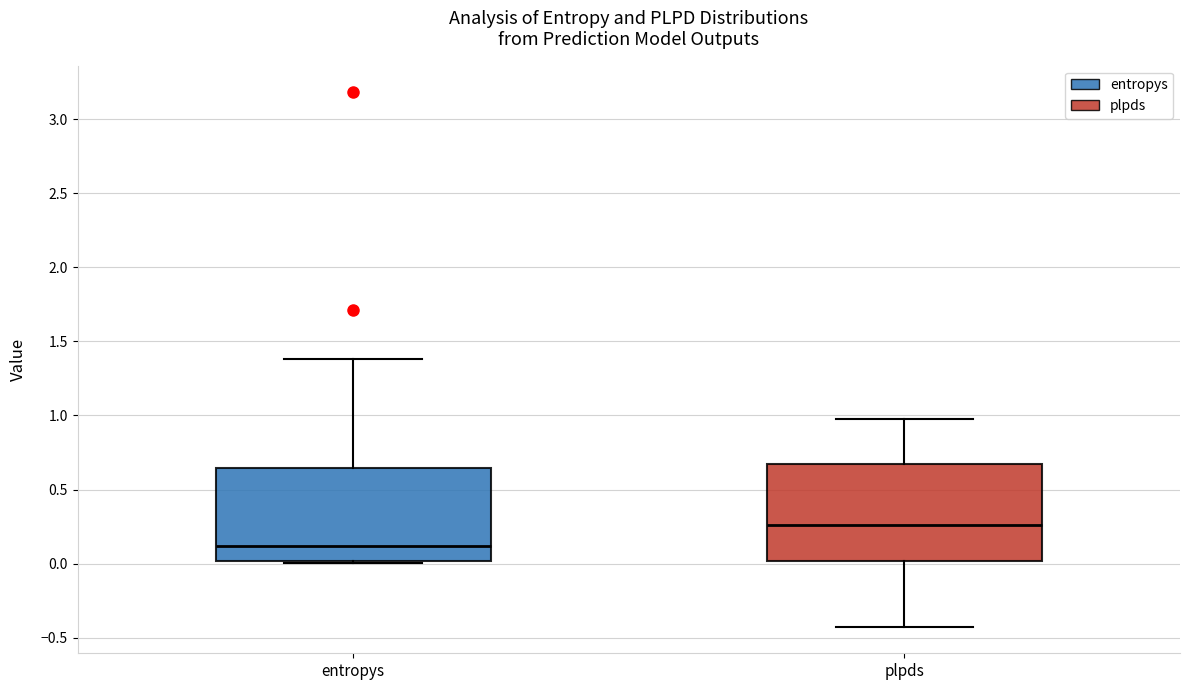

Reading left to right, read every box against the y-axis: the position of its median line, the range the box covers, and the ends of its whiskers. The values are not printed on the chart, so give them approximately, as read against the axis.

entropys: median 0.10, box 0.00 to 0.65, whiskers 0.00 (just below the box's lower edge) to 1.40
plpds: median 0.25, box 0.00 to 0.65, whiskers -0.45 to 0.95